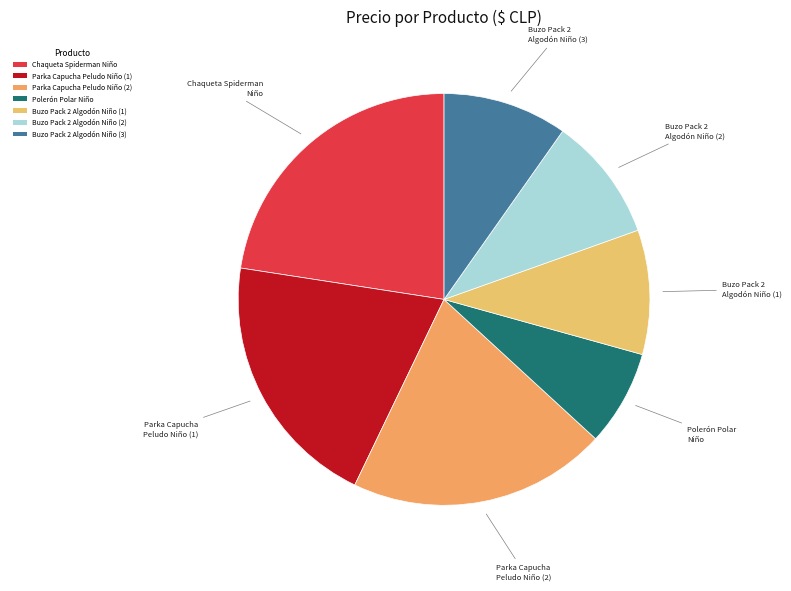

Is there a majority slice in this chart?

No